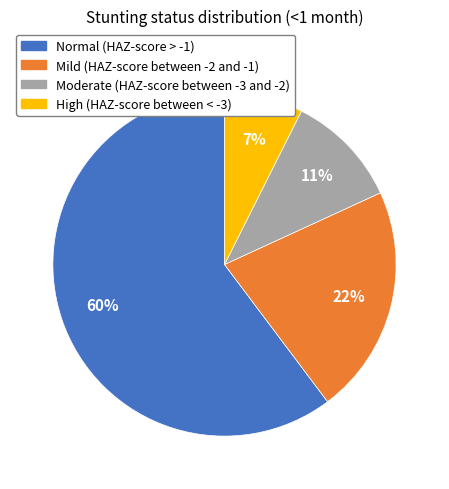

What is the largest slice in the pie chart?

Normal (HAZ-score > -1)